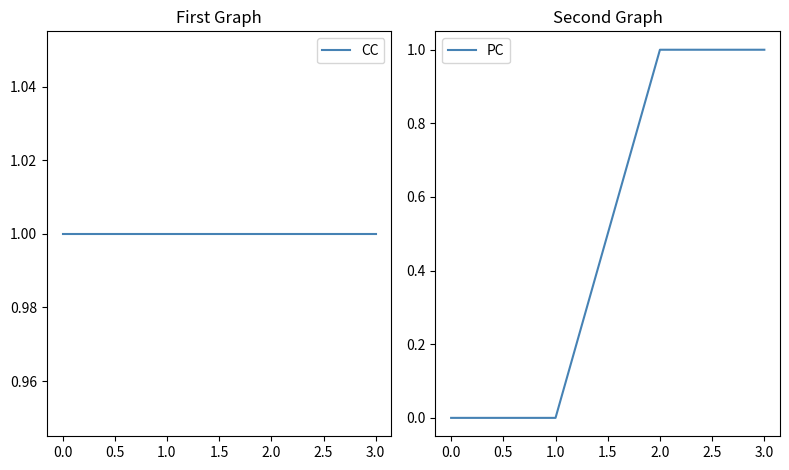

True or false: PC has a value of 0 at 0.0.

True